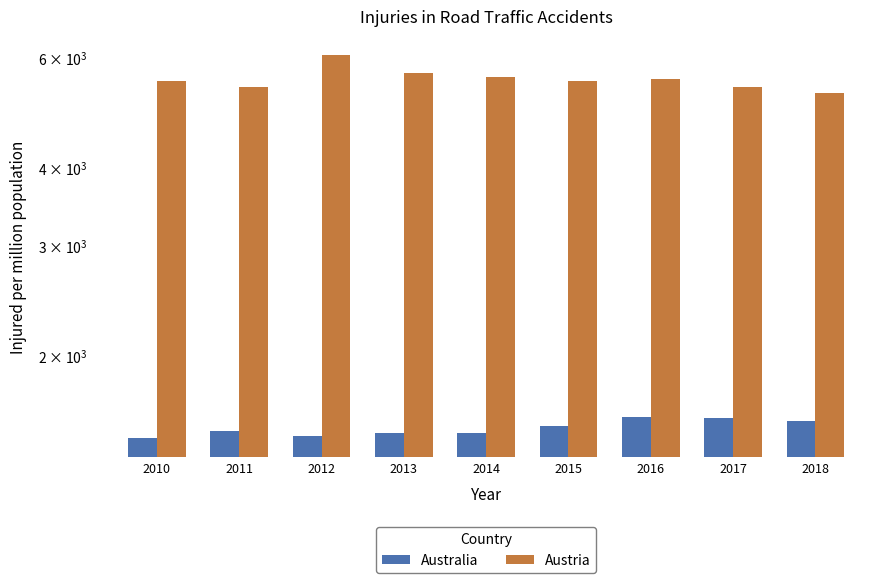

At how many categories does at least one series exceed 1858?

9